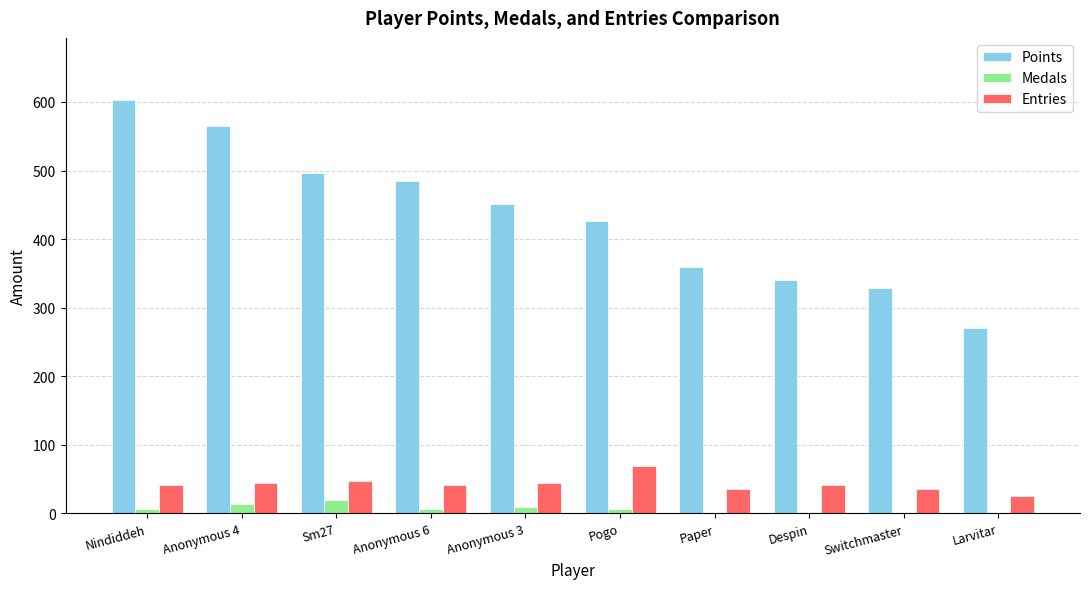

Count the Medals values in the range 0 to 9.

8